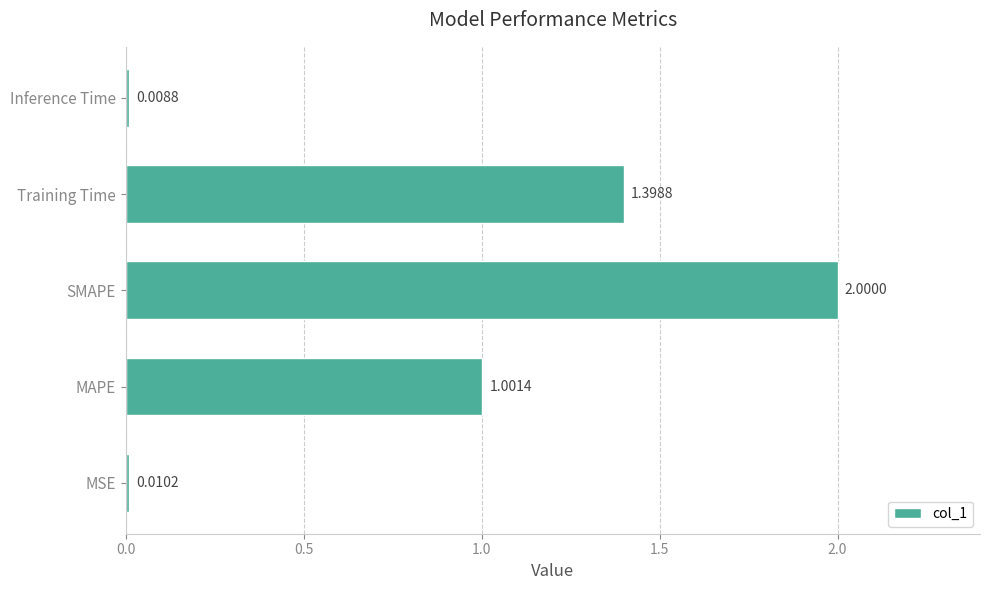

Rank the categories by value from highest to lowest.

SMAPE, Training Time, MAPE, MSE, Inference Time